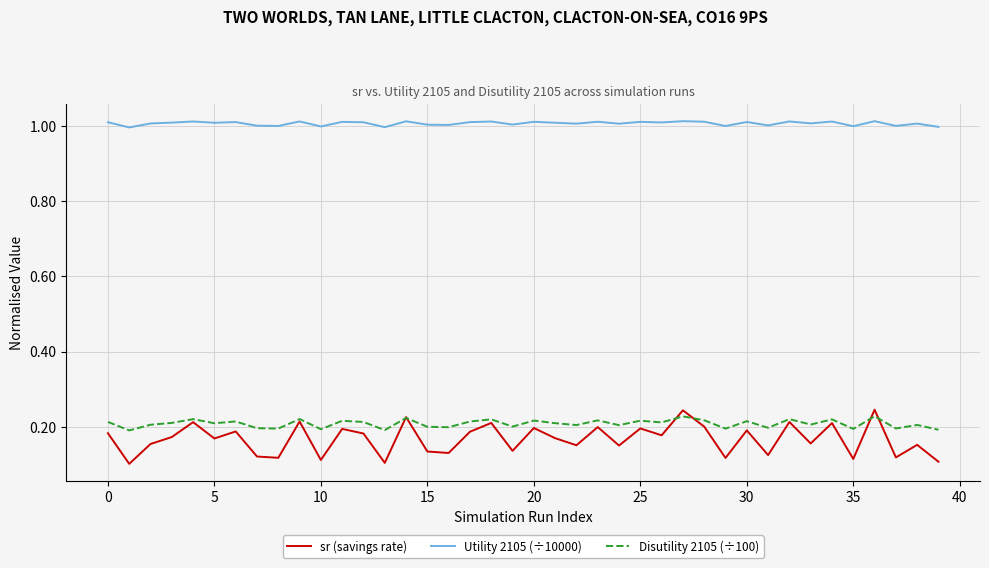

Which series has the largest range (max minus min)?

sr (savings rate)